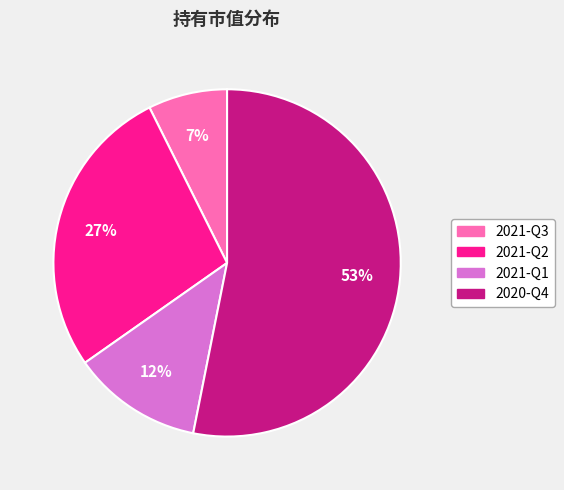

The 2021-Q2 slice represents 27% of the pie. True or false?

True